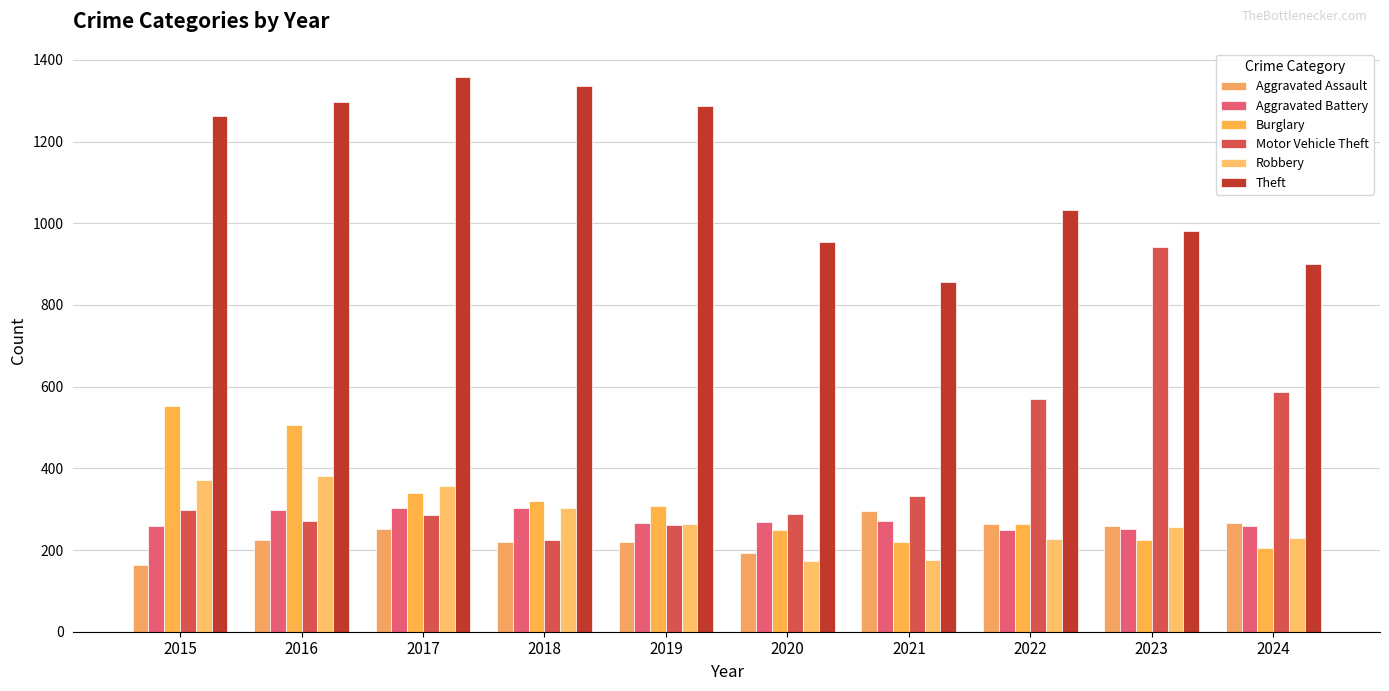

What is the spread (max minus min) of values at 2017?

1108